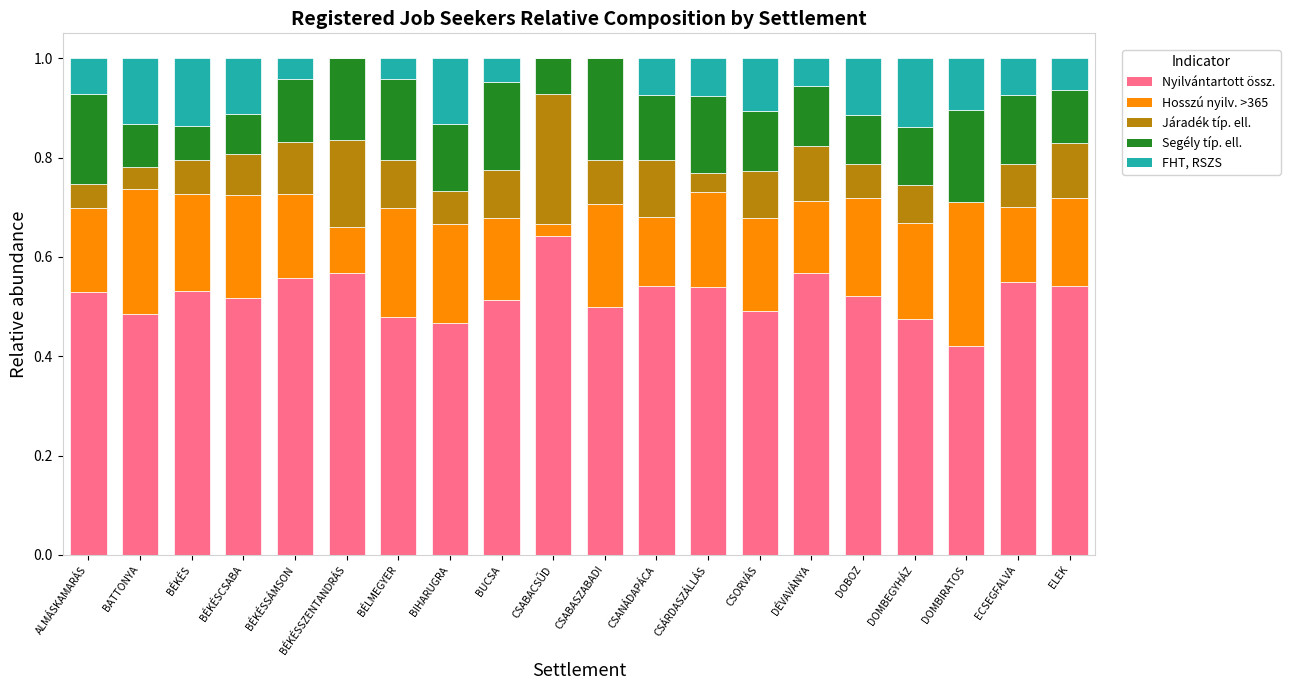

What is the total value across all series at CSABASZABADI?

1.0